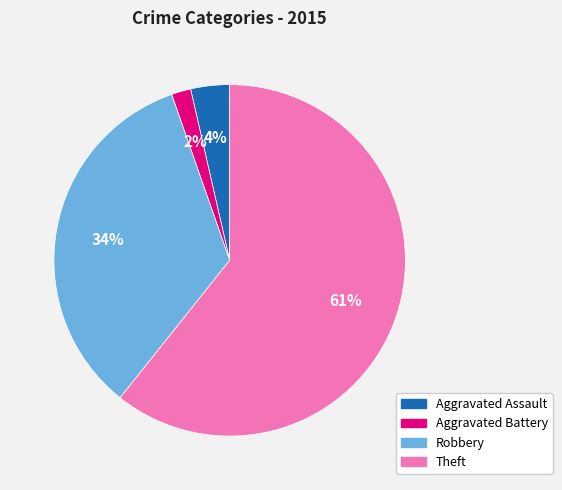

How many segments does this pie chart have?

4